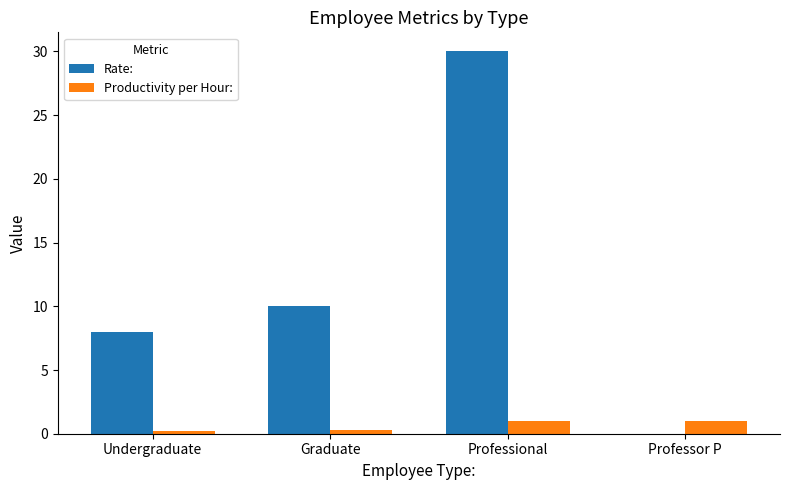

The value of Rate: at Professional is 53.8. True or false?

False